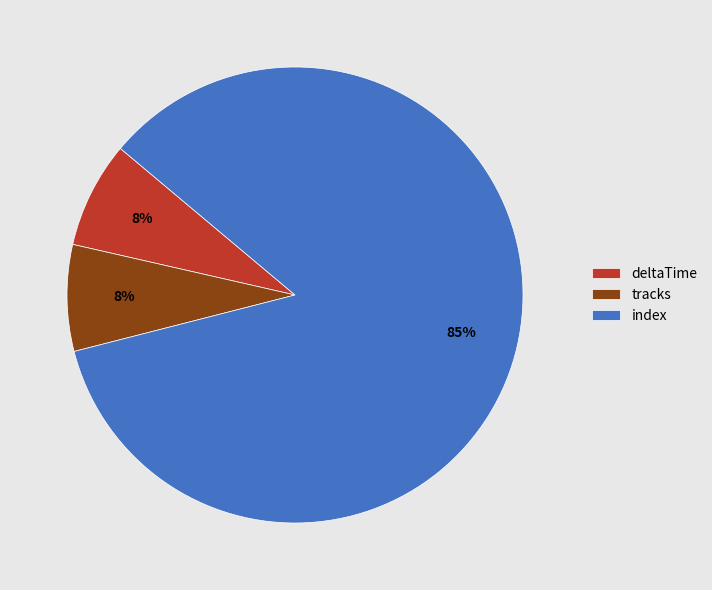

To the nearest percent, what is the average slice percentage?

33%